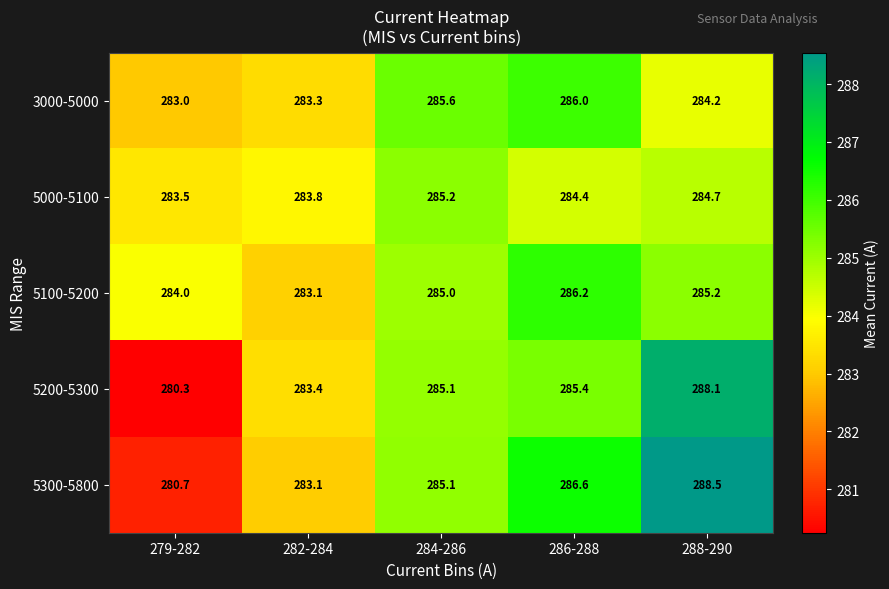

Reading right to left, extract all data points from this chart.

3000-5000: 284.2	286.0	285.6	283.3	283.0
5000-5100: 284.7	284.4	285.2	283.8	283.5
5100-5200: 285.2	286.2	285.0	283.1	284.0
5200-5300: 288.1	285.4	285.1	283.4	280.3
5300-5800: 288.5	286.6	285.1	283.1	280.7